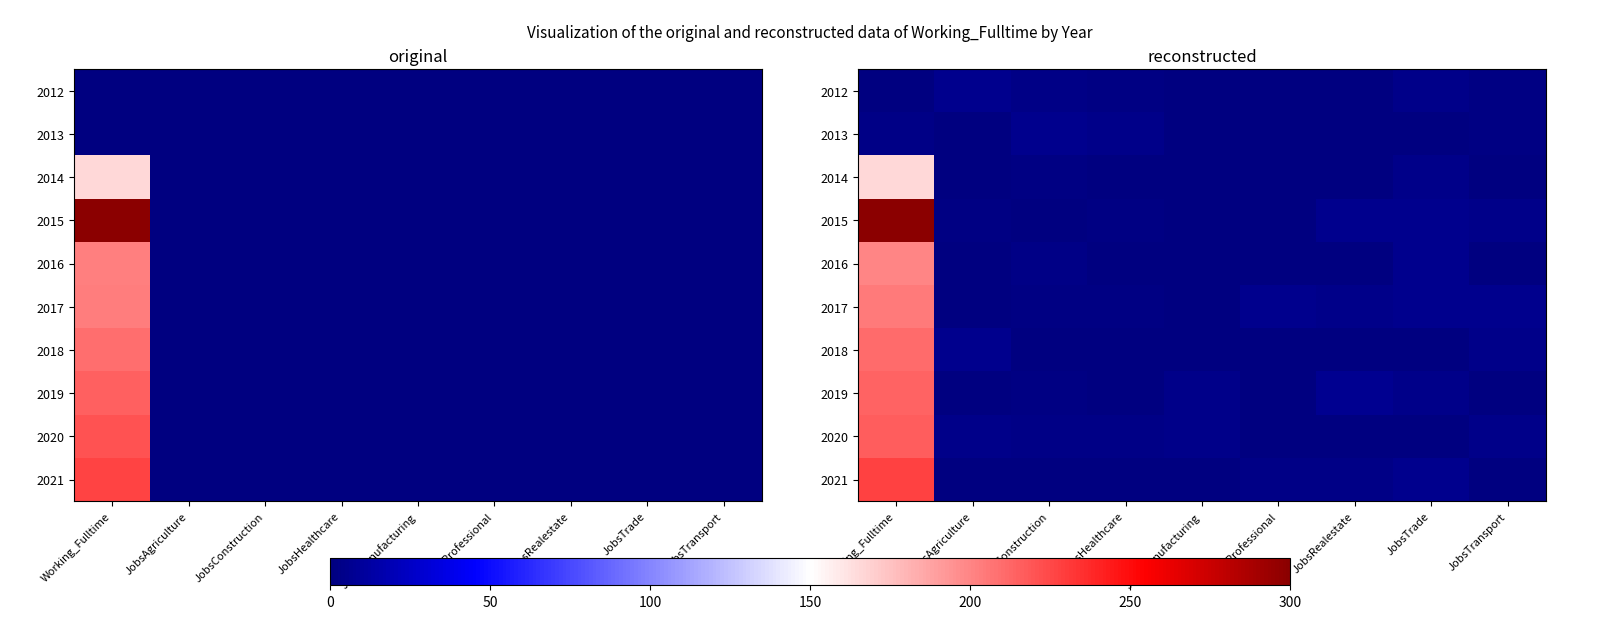

List the series in order of their peak value, highest first.

2015, 2021, 2020, 2019, 2018, 2017, 2016, 2014, 2013, 2012